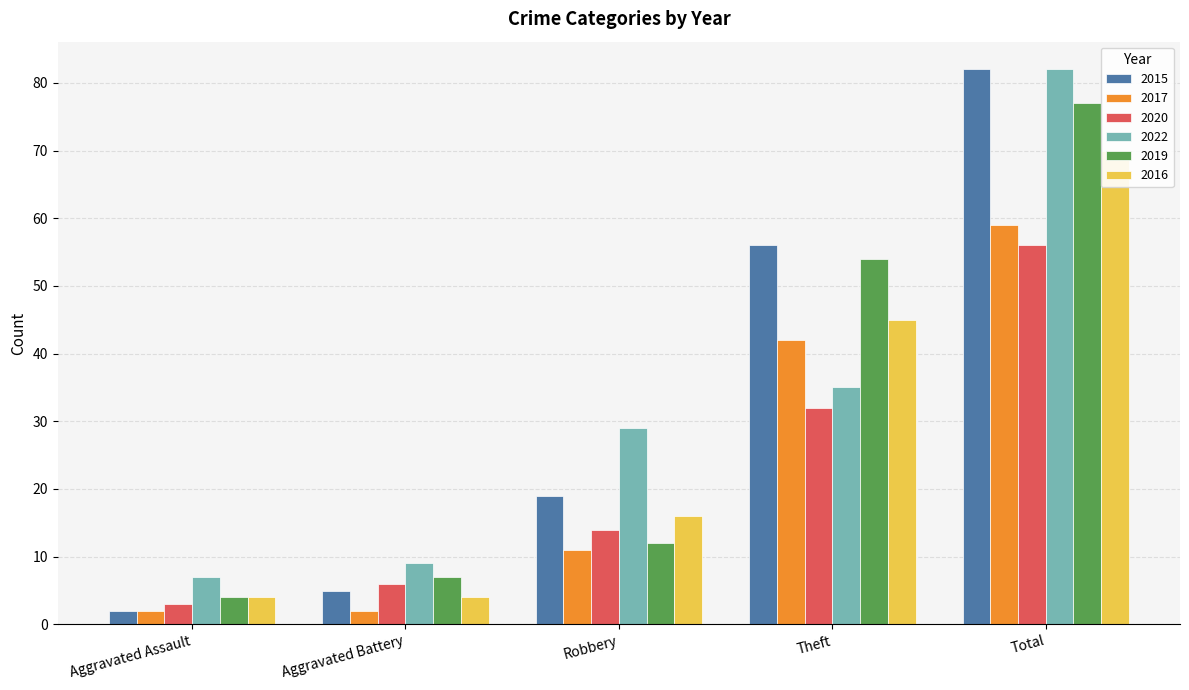

At Theft, list the series in order from smallest to largest.

2020, 2022, 2017, 2016, 2019, 2015